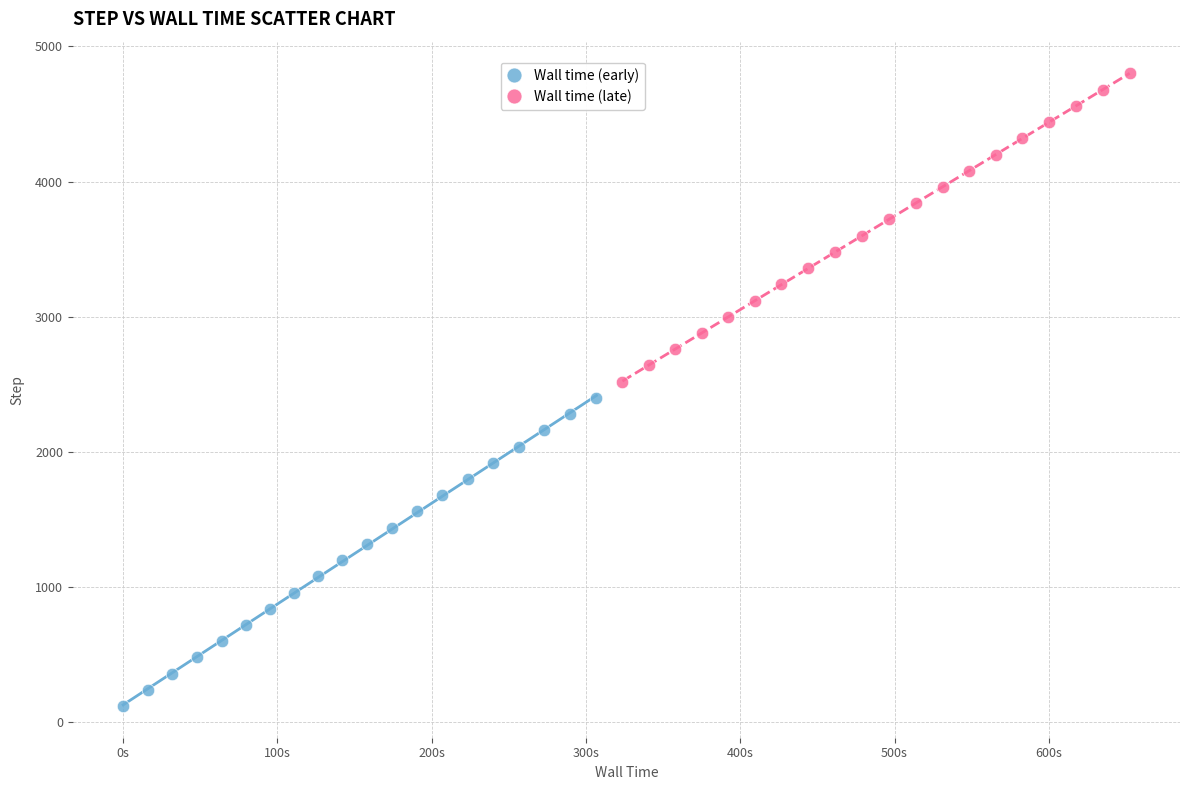

Which series reaches the maximum Y coordinate?

Wall time (late)